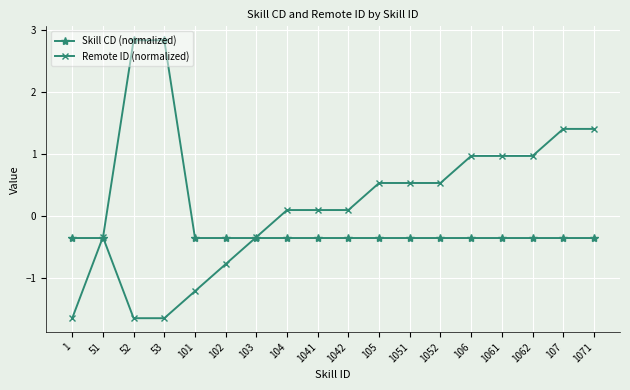

Is it true that Skill CD (normalized) equals 2.8 at 52?

True